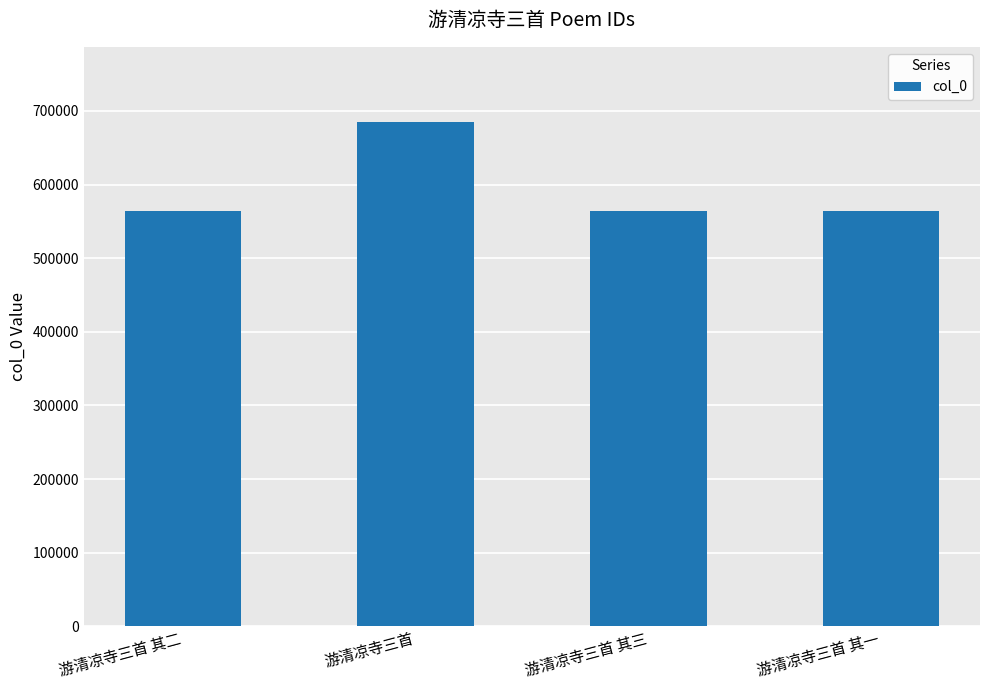

What is the ratio of the value at 游清凉寺三首 其三 to the value at 游清凉寺三首 其一?

1.0